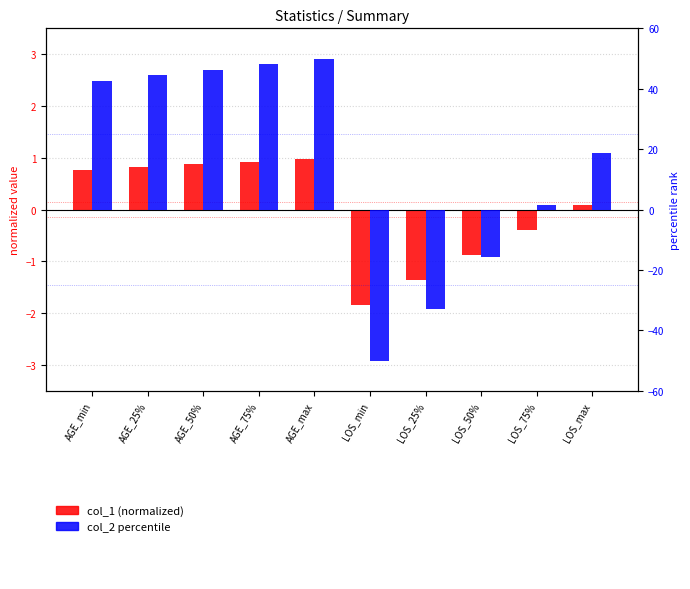

How many bars are there in each group?

2